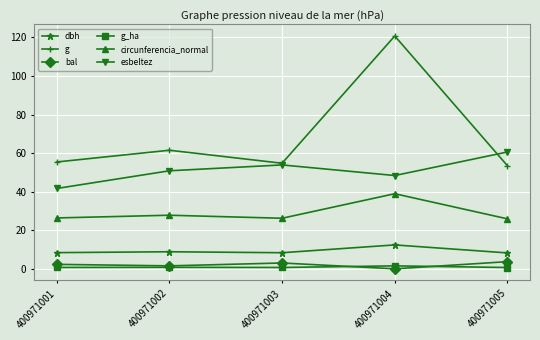

Is it true that g equals 28.2 at 400971004?

False